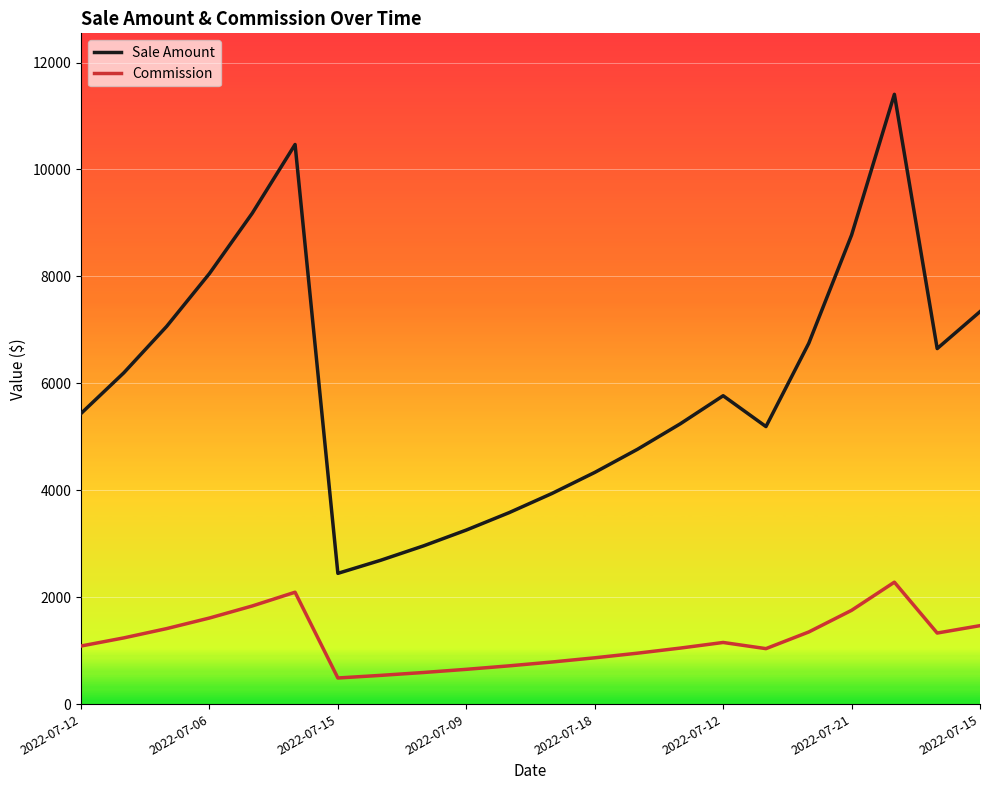

In Sale Amount, how many points are higher than both neighbors (excluding endpoints)?

3